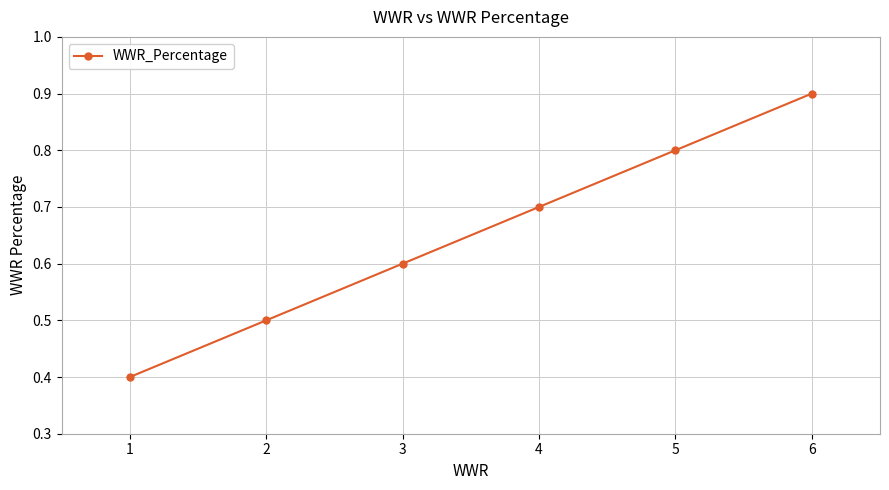

The chart shows a value of 0.4 at 1. True or false?

True